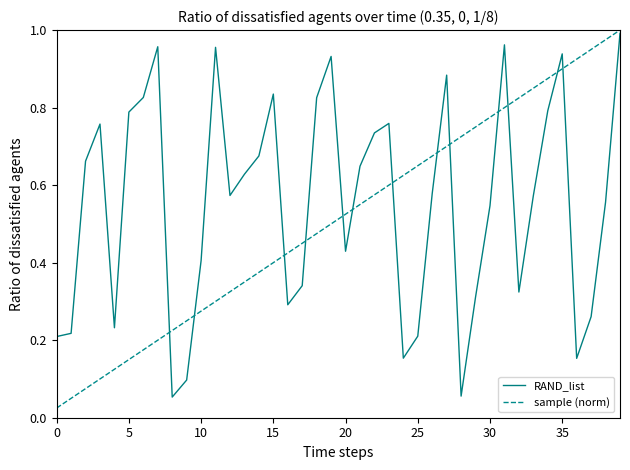

Which series has the largest total across all categories?

RAND_list